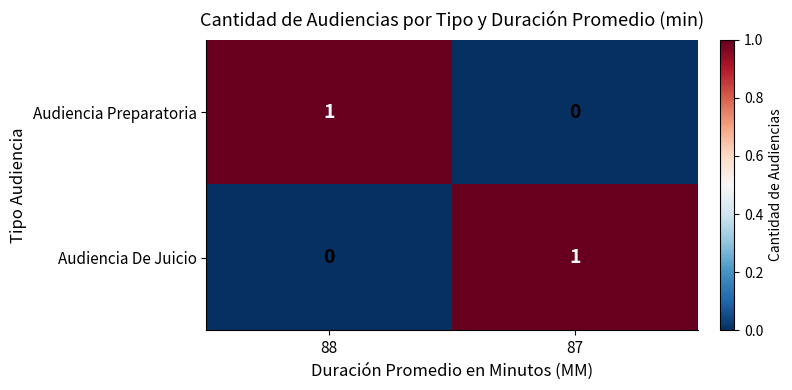

At how many categories does at least one series exceed 0?

2